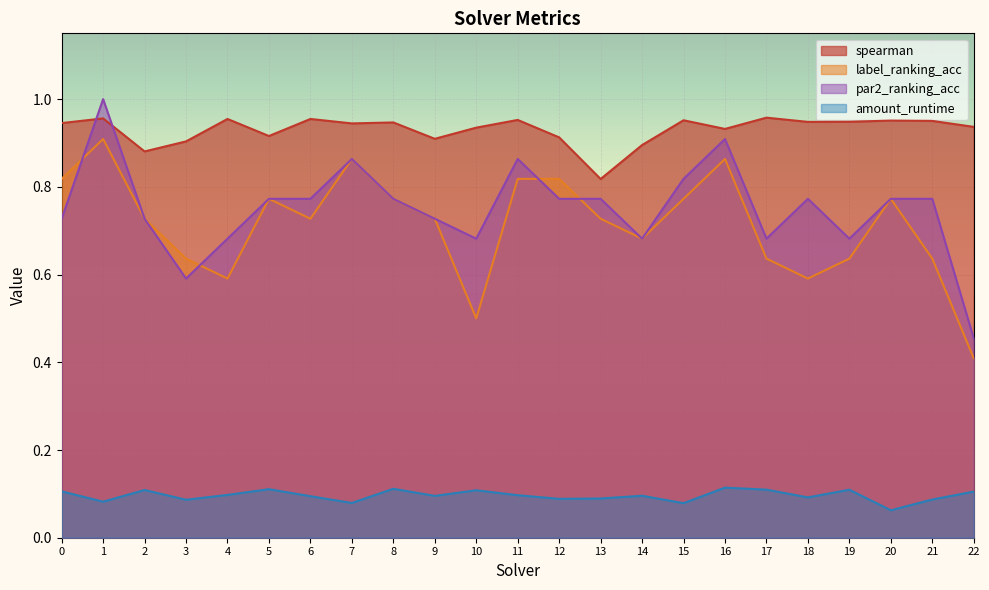

At how many categories does at least one series exceed 0?

23